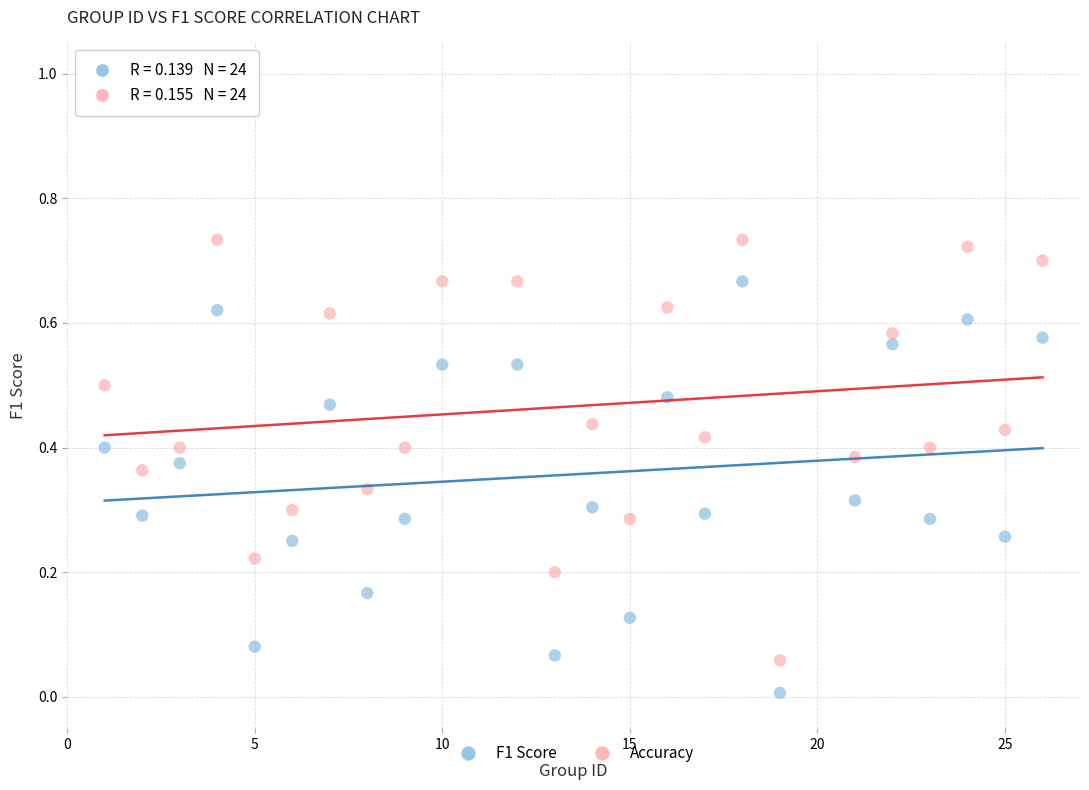

Across all data points, what is the range of X values (max minus min)?

25.0